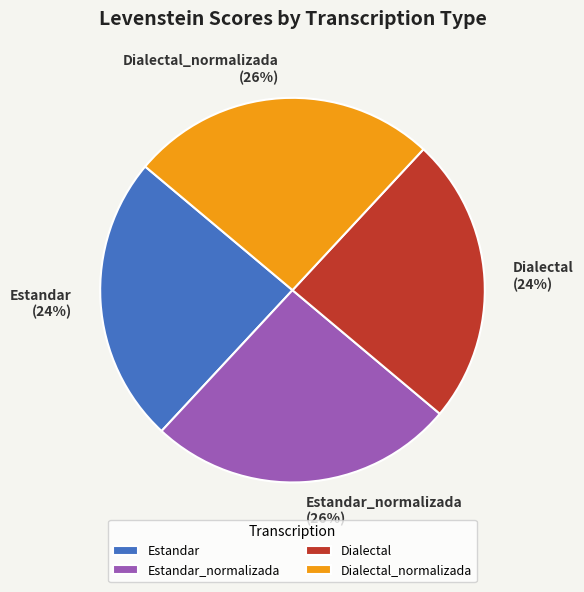

Do Dialectal and Estandar together represent more than half of the pie?

No